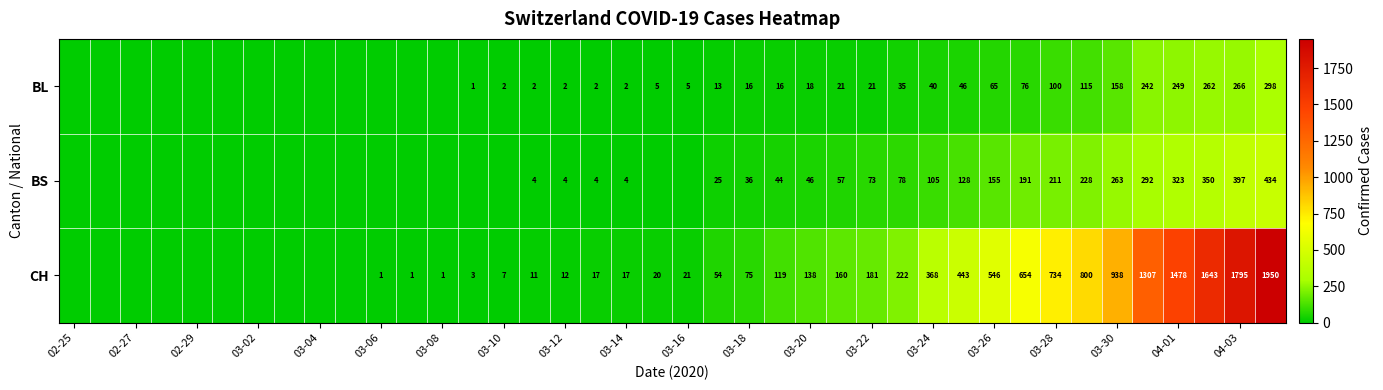

What is the total value across all series at 03-20?

202